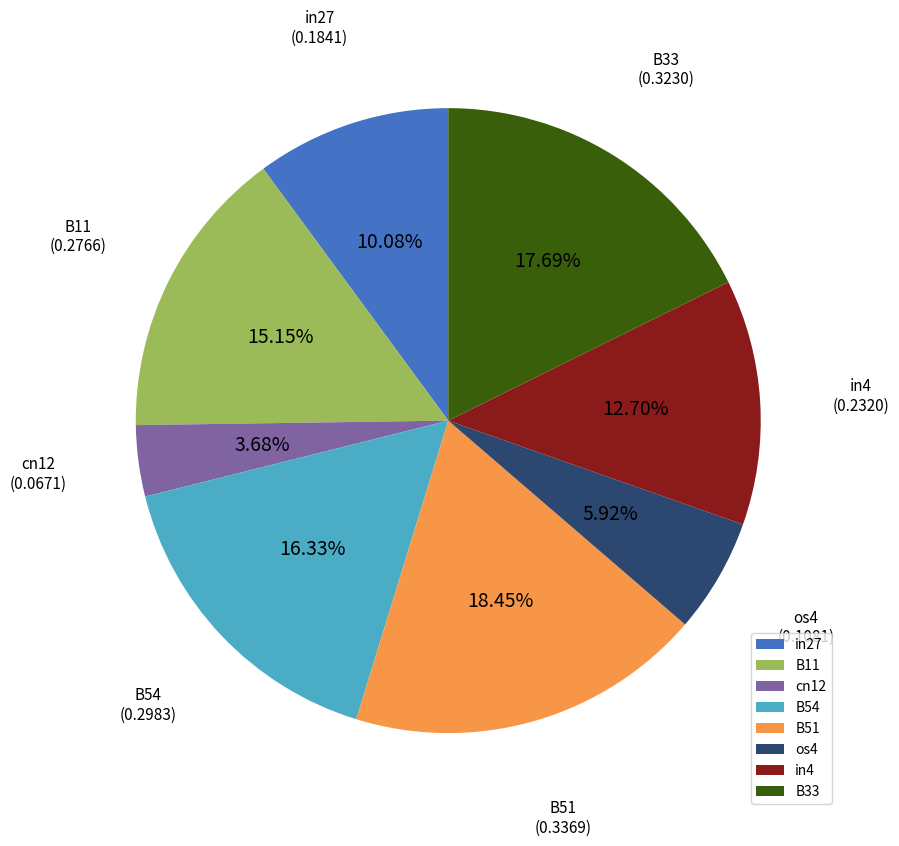

To the nearest percent, what is the difference between the os4 and B54 slice percentages?

10%